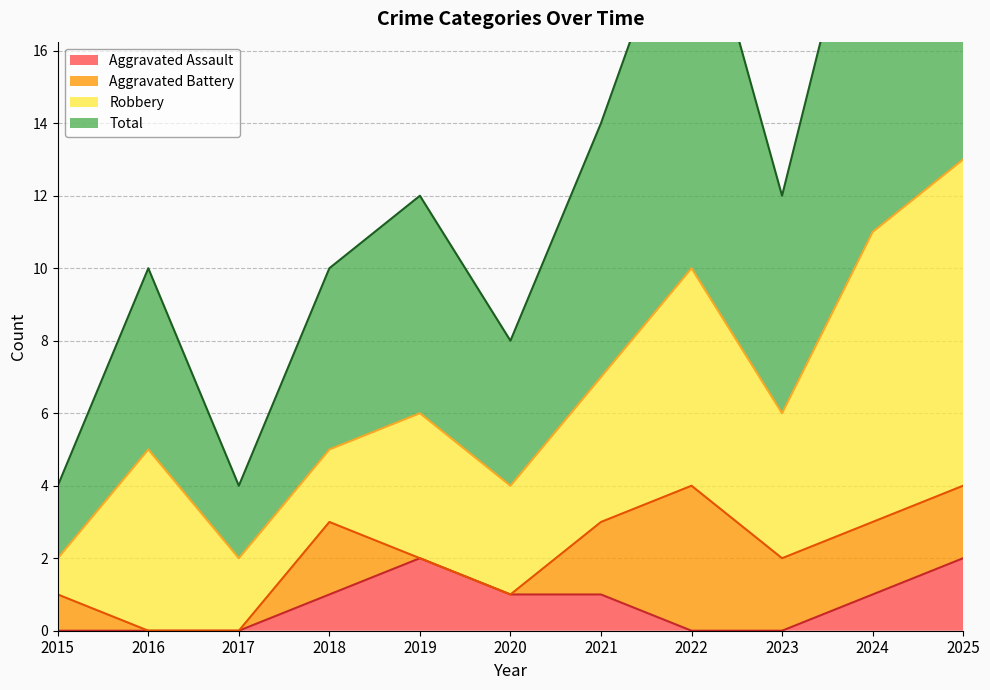

How many data points in Total are less than 12?

5